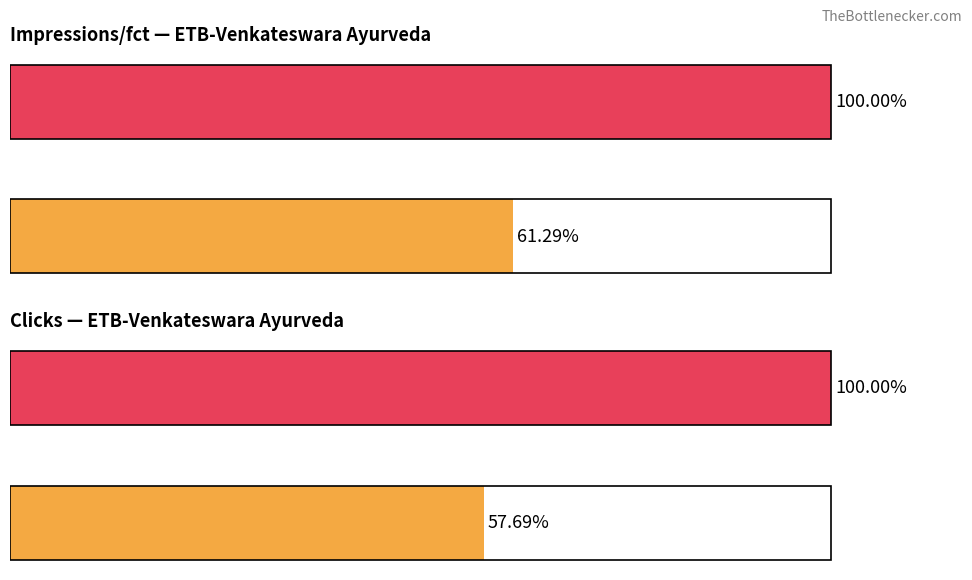

The Impressions/fct series shows 61.3 at 0. True or false?

True